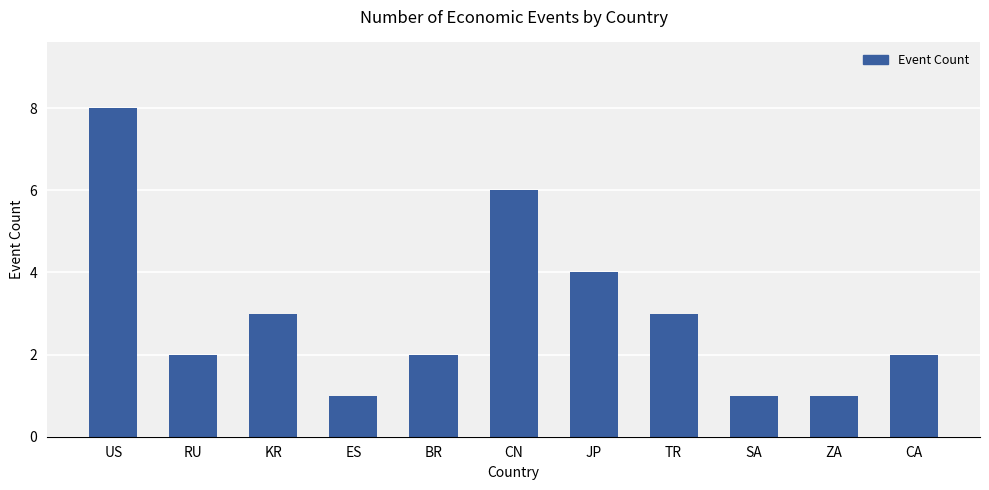

What is the minimum value shown in the chart?

1